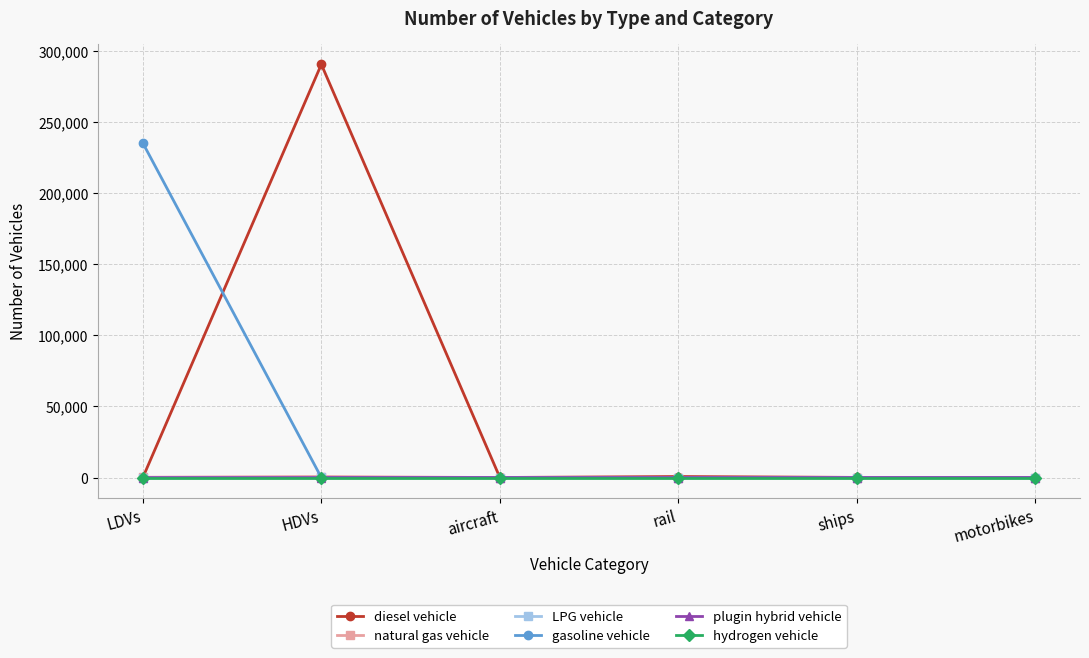

At which category does the chart reach its peak across all series?

HDVs